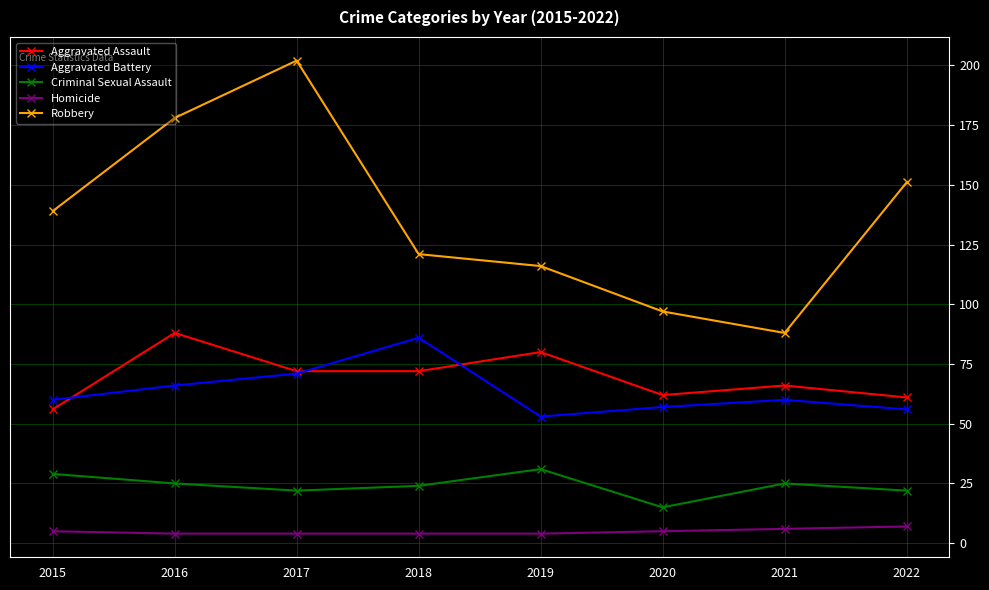

Rank the series by their maximum value, from highest to lowest.

Robbery, Aggravated Assault, Aggravated Battery, Criminal Sexual Assault, Homicide